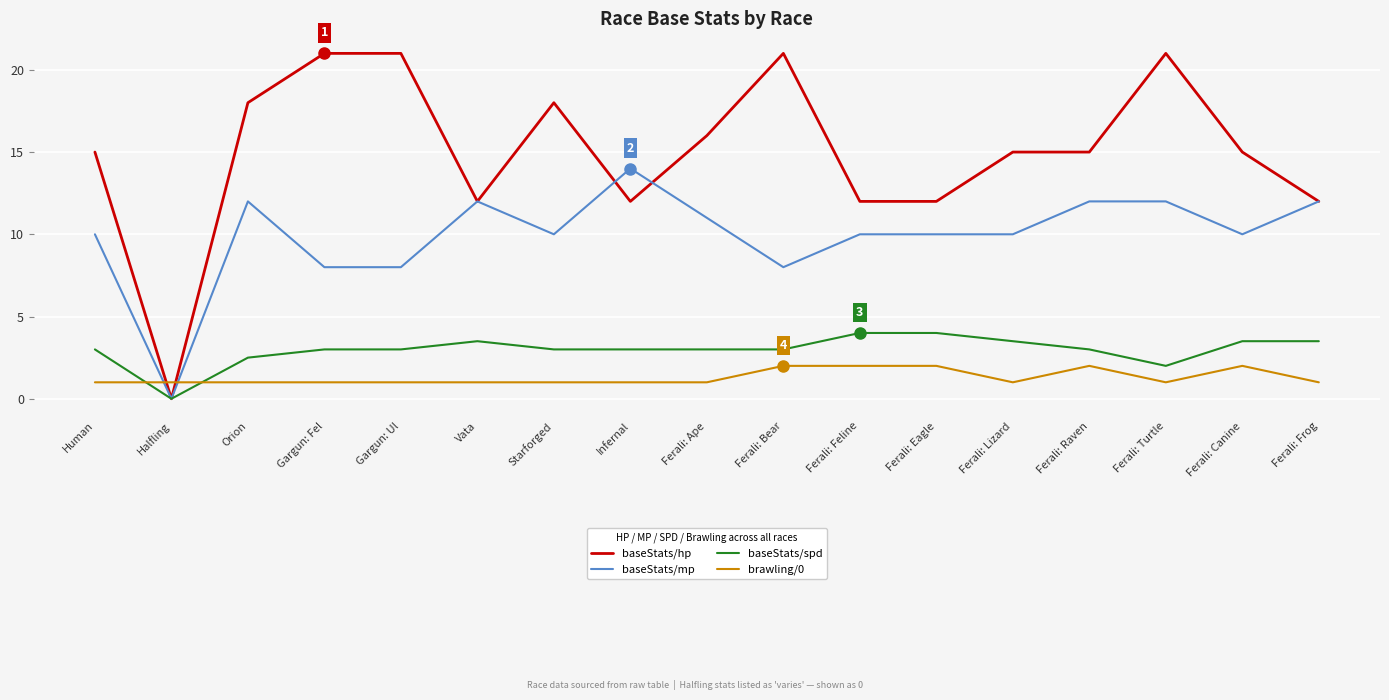

Reading right to left, what are all the values shown in this chart?

baseStats/hp: 12.0	15.0	21.0	15.0	15.0	12.0	12.0	21.0	16.0	12.0	18.0	12.0	21.0	21.0	18.0	0.0	15.0
baseStats/mp: 12.0	10.0	12.0	12.0	10.0	10.0	10.0	8.0	11.0	14.0	10.0	12.0	8.0	8.0	12.0	0.0	10.0
baseStats/spd: 3.5	3.5	2.0	3.0	3.5	4.0	4.0	3.0	3.0	3.0	3.0	3.5	3.0	3.0	2.5	0.0	3.0
brawling/0: 1.0	2.0	1.0	2.0	1.0	2.0	2.0	2.0	1.0	1.0	1.0	1.0	1.0	1.0	1.0	1.0	1.0